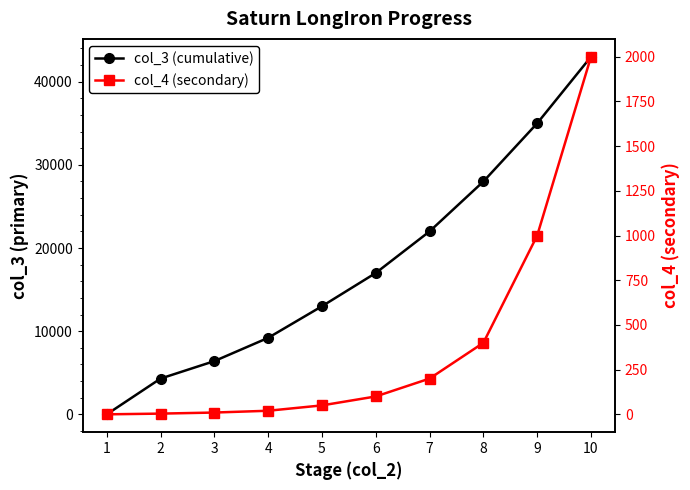

True or false: col_3 (cumulative) and col_4 (secondary) cross at least once.

False